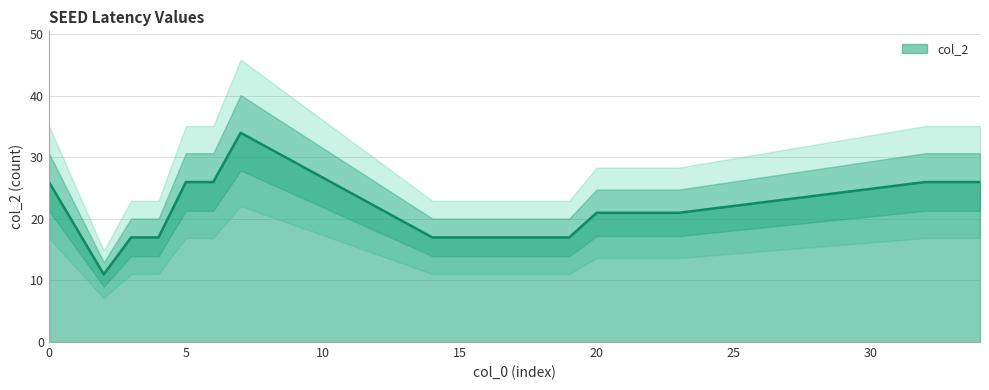

What is the value of the 5th point from the left?

26